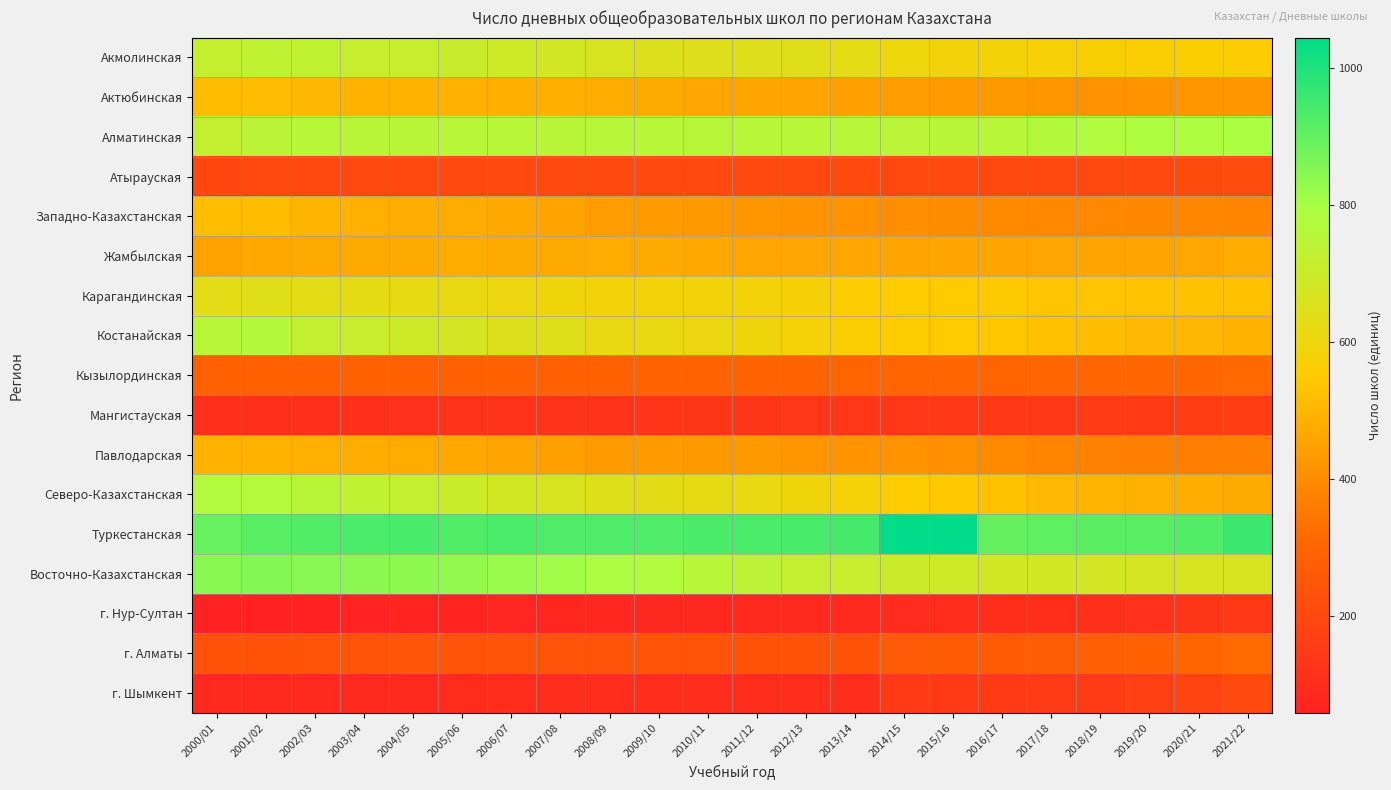

Rank the series by their maximum value, from lowest to highest.

г. Нур-Султан, Мангистауская, г. Шымкент, Атырауская, Кызылординская, г. Алматы, Жамбылская, Павлодарская, Актюбинская, Западно-Казахстанская, Карагандинская, Акмолинская, Костанайская, Северо-Казахстанская, Алматинская, Восточно-Казахстанская, Туркестанская